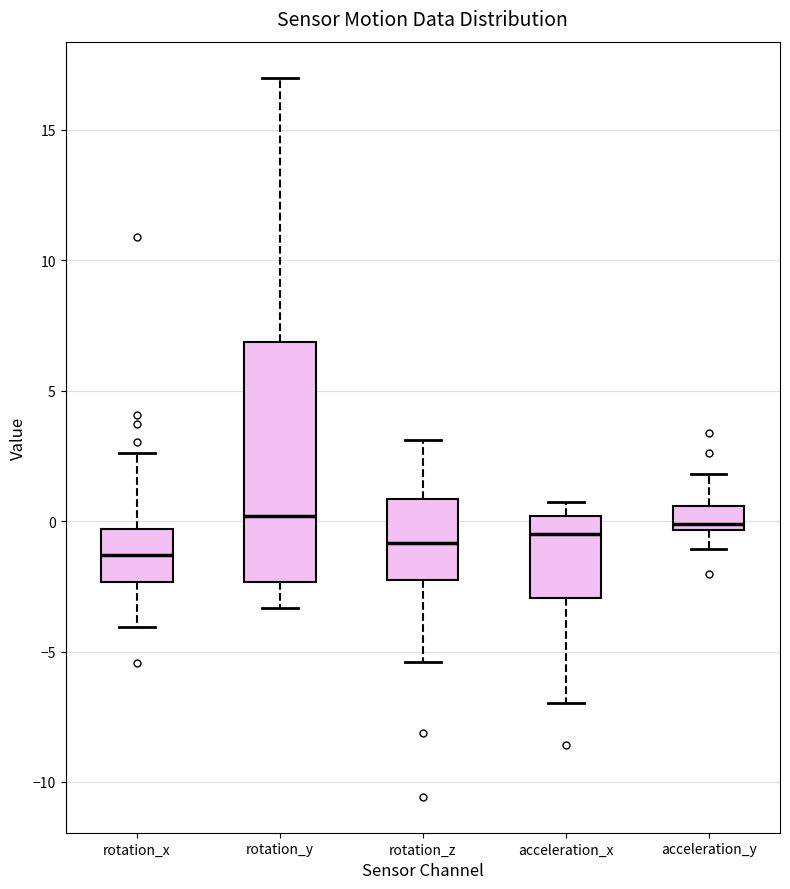

Comparing the boxes themselves (not the whiskers), which one is the tallest?

rotation_y